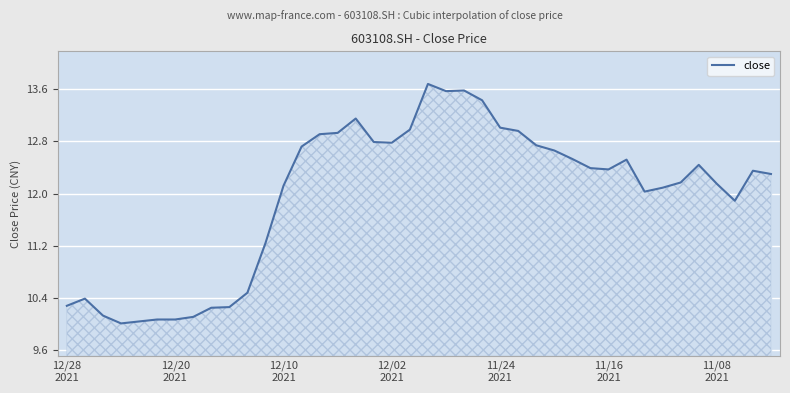

What is the sum of all values?

478.6